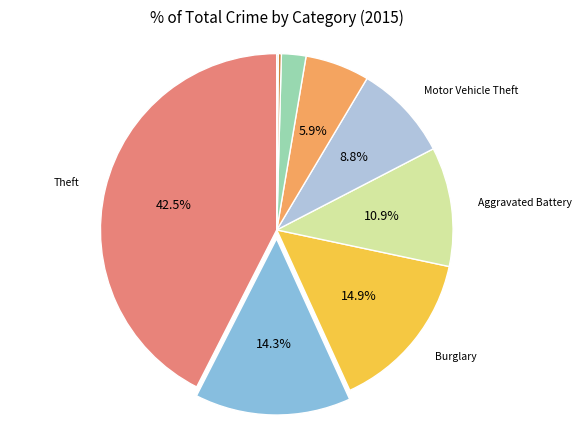

Count the number of slices in the pie.

9